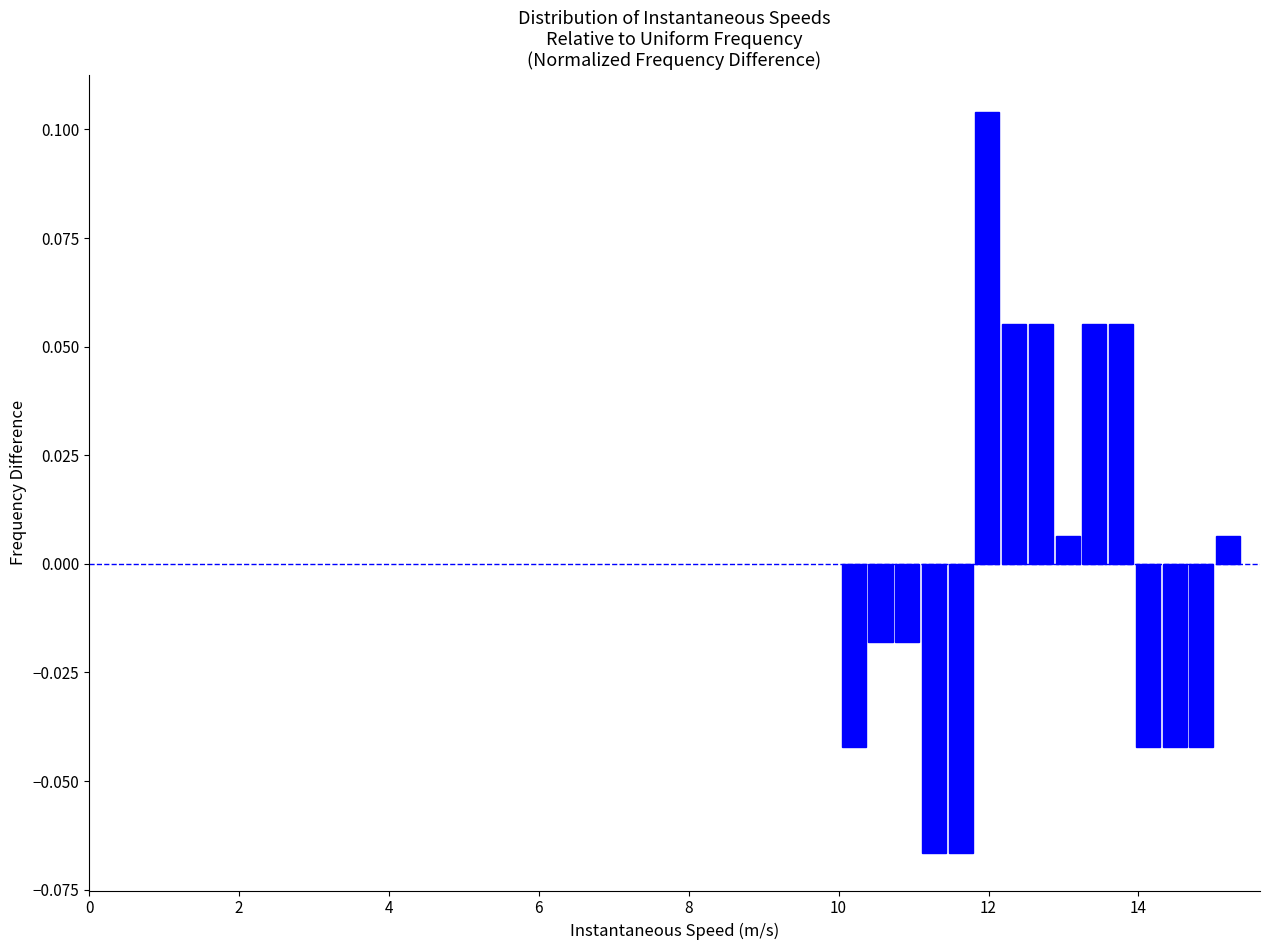

Around what value on the x-axis is the tallest bar? Give the approximate position of its centre, as read against the axis.

12.0